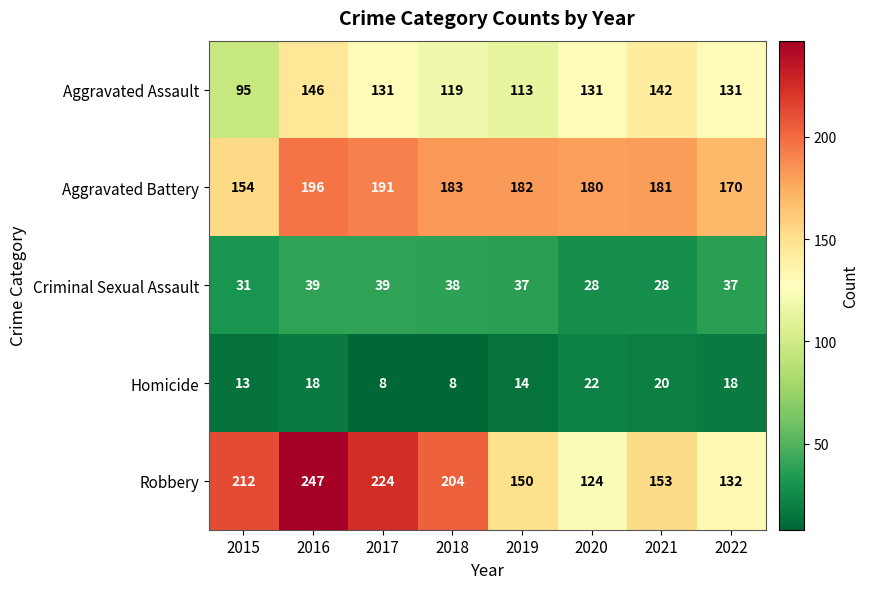

The Criminal Sexual Assault series shows 37 at 2022. True or false?

True